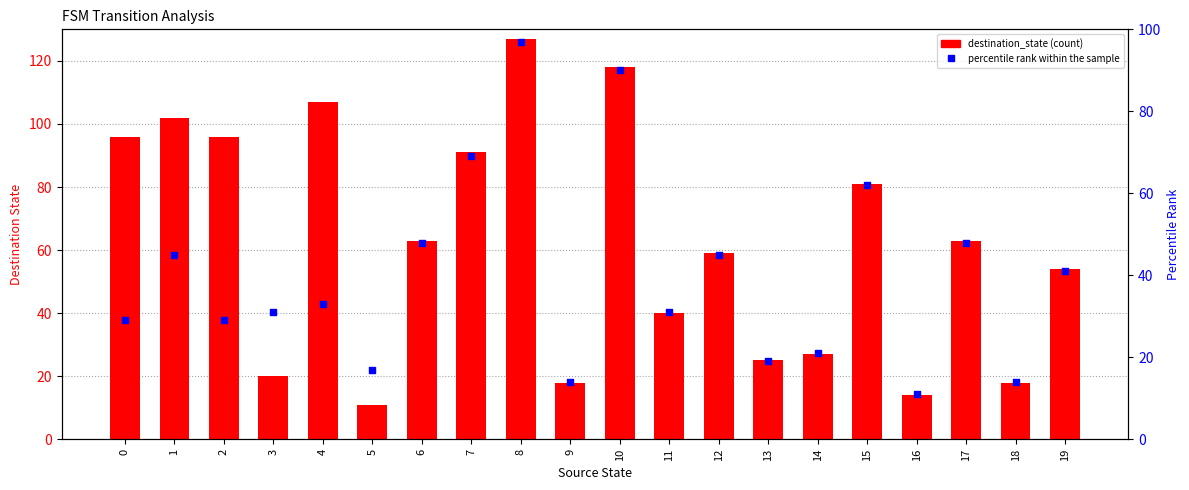

Which series reaches the maximum Y coordinate?

destination_state